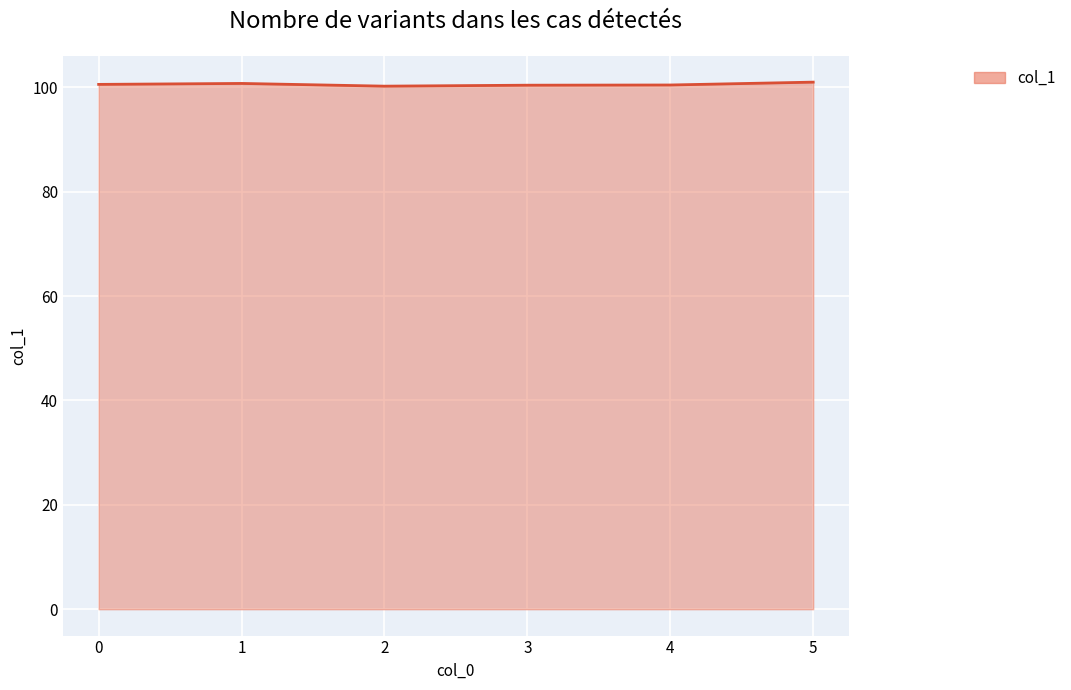

How many lines are shown in the chart?

1